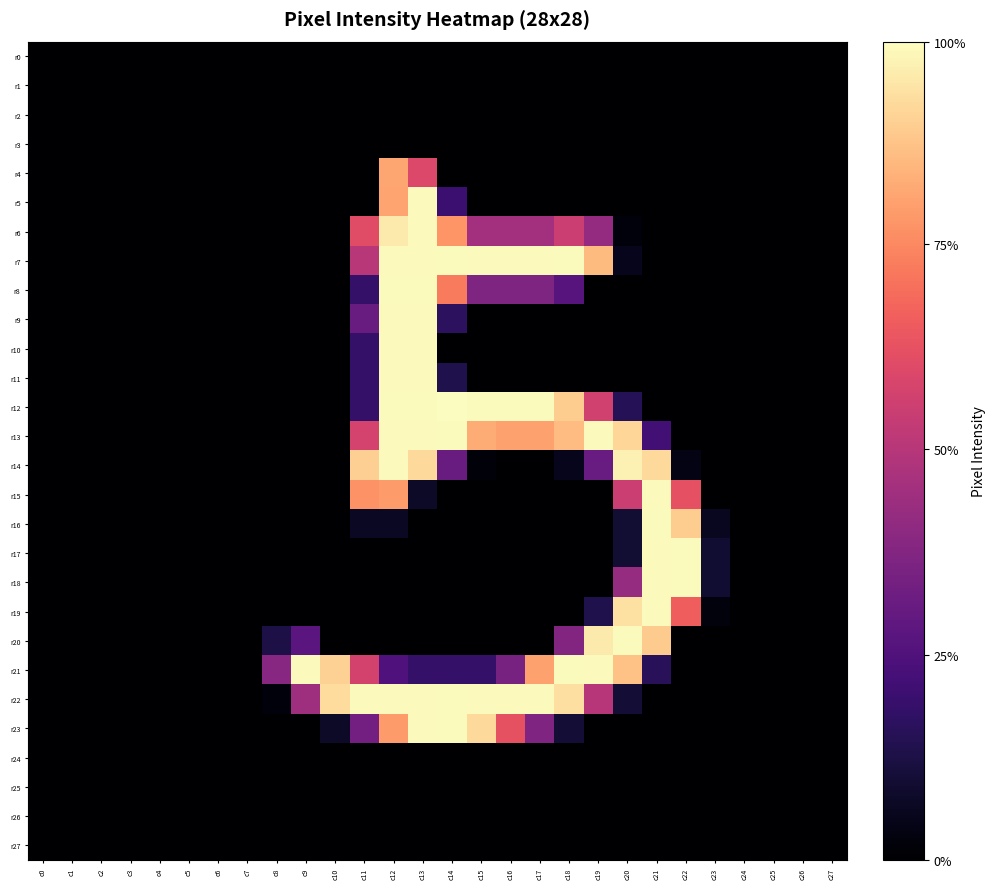

Which series has the largest total across all categories?

r22